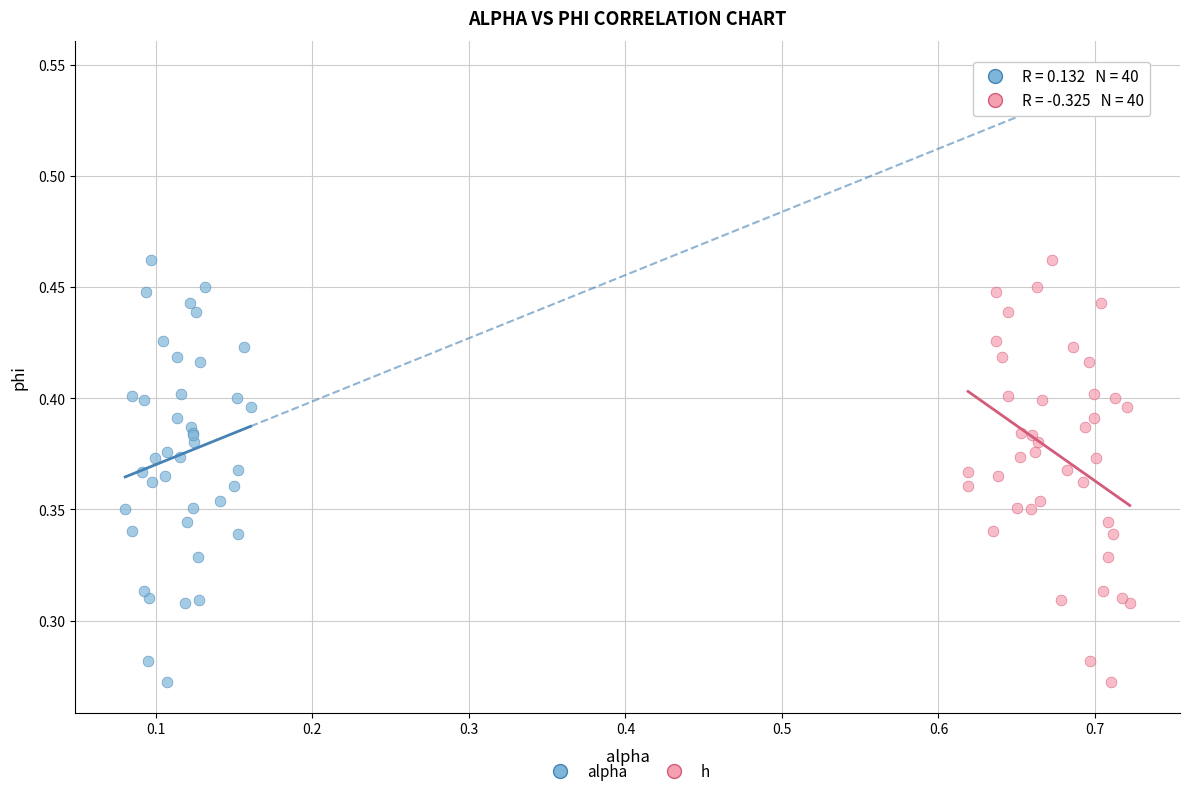

What are all the series names shown in the legend?

alpha, h